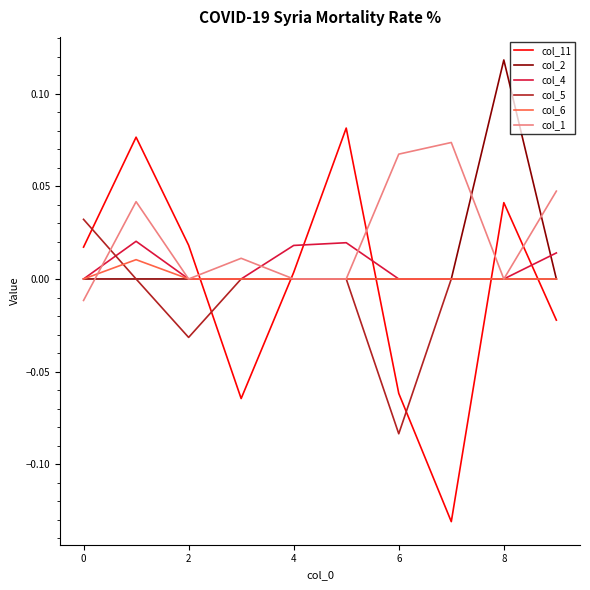

True or false: col_4 and col_11 cross at least once.

True